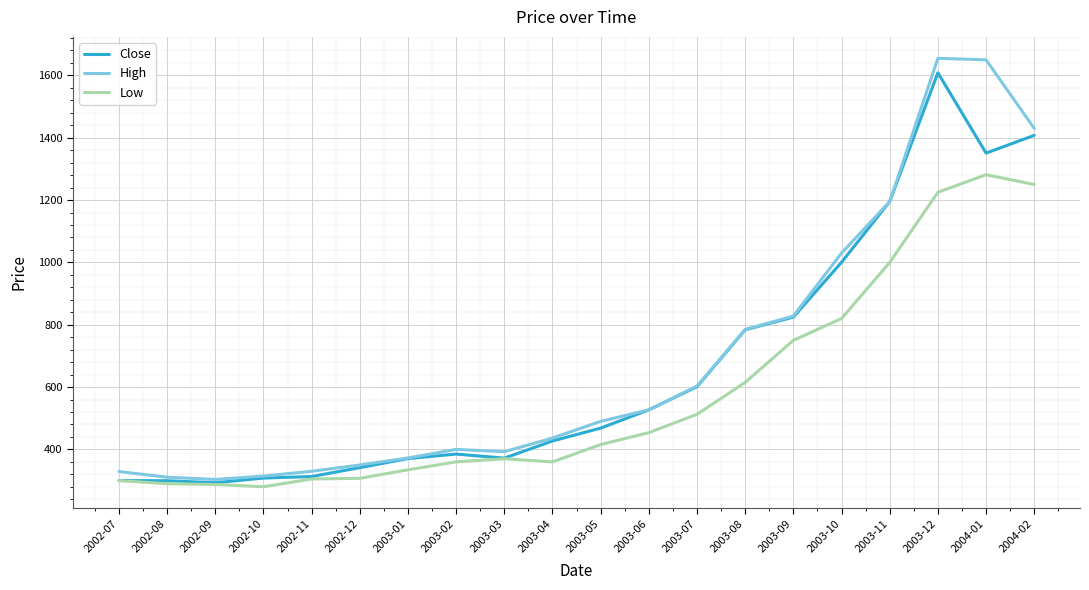

The value of High at 2002-12 is 603.9. True or false?

False